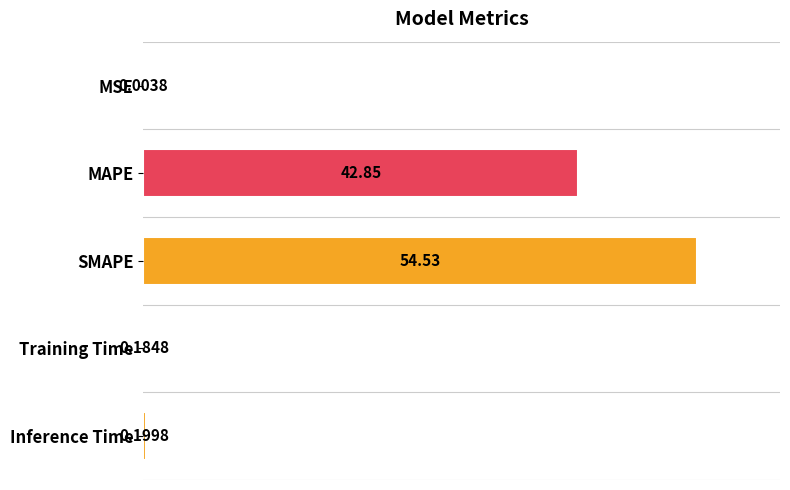

What is the sum of all values?

97.8